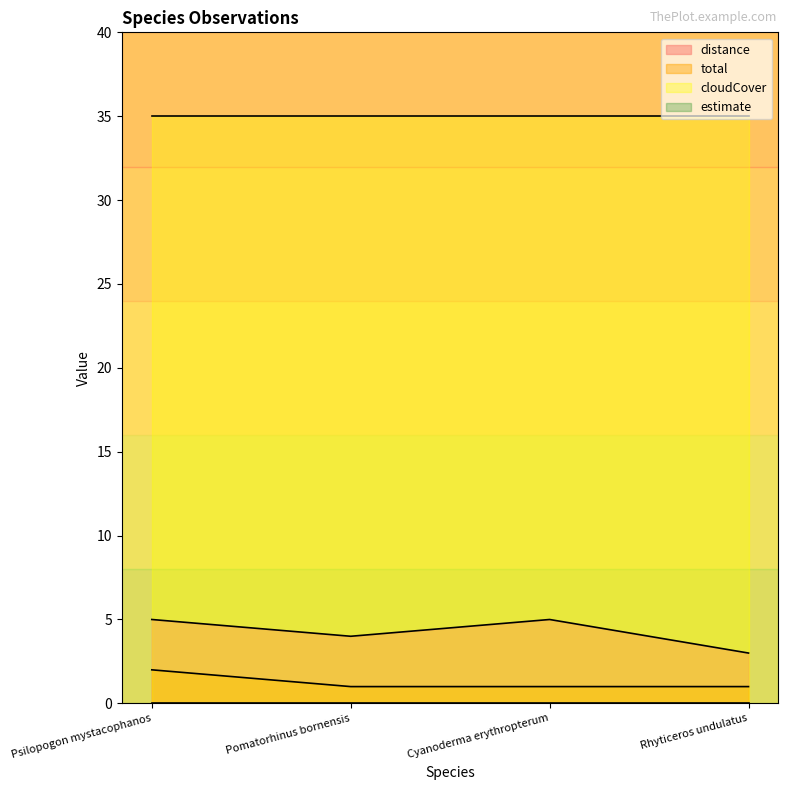

Is the value of distance at Pomatorhinus bornensis greater than the value of total at Pomatorhinus bornensis?

Yes